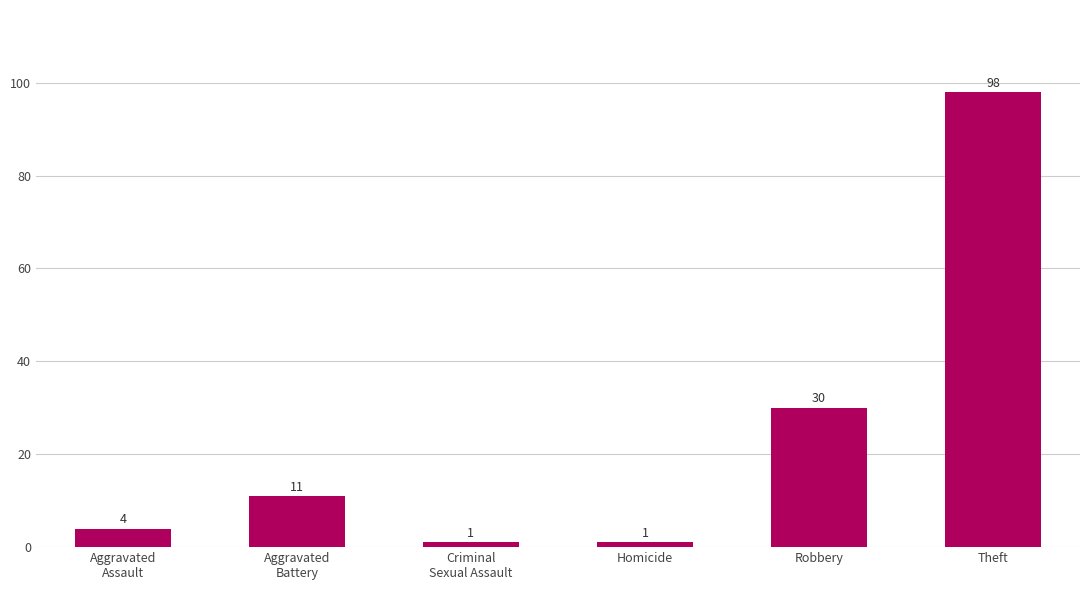

What is the minimum value shown in the chart?

1